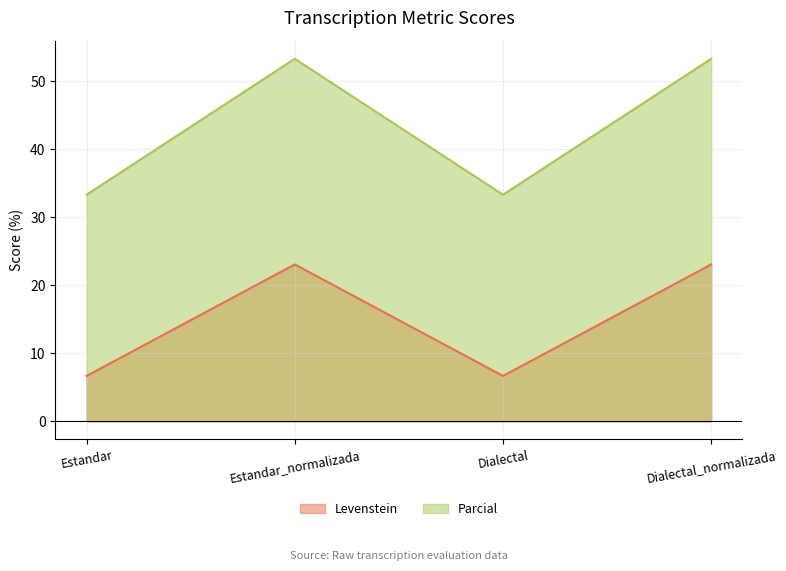

At which label does Levenstein first exceed 23?

Estandar_normalizada